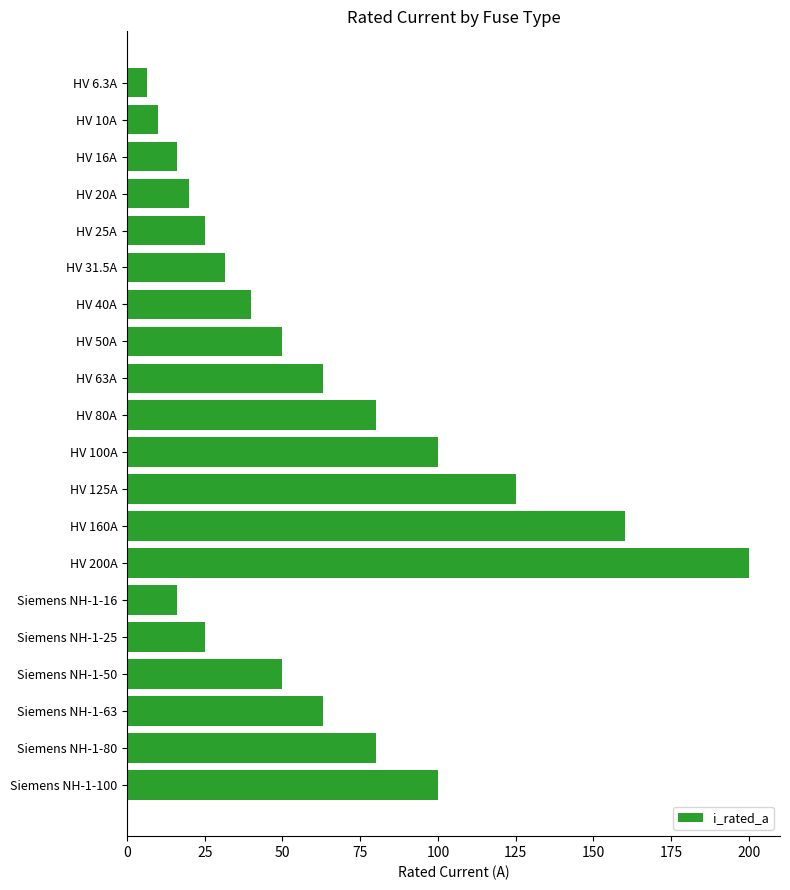

What is the difference between the maximum and second lowest values?

190.0